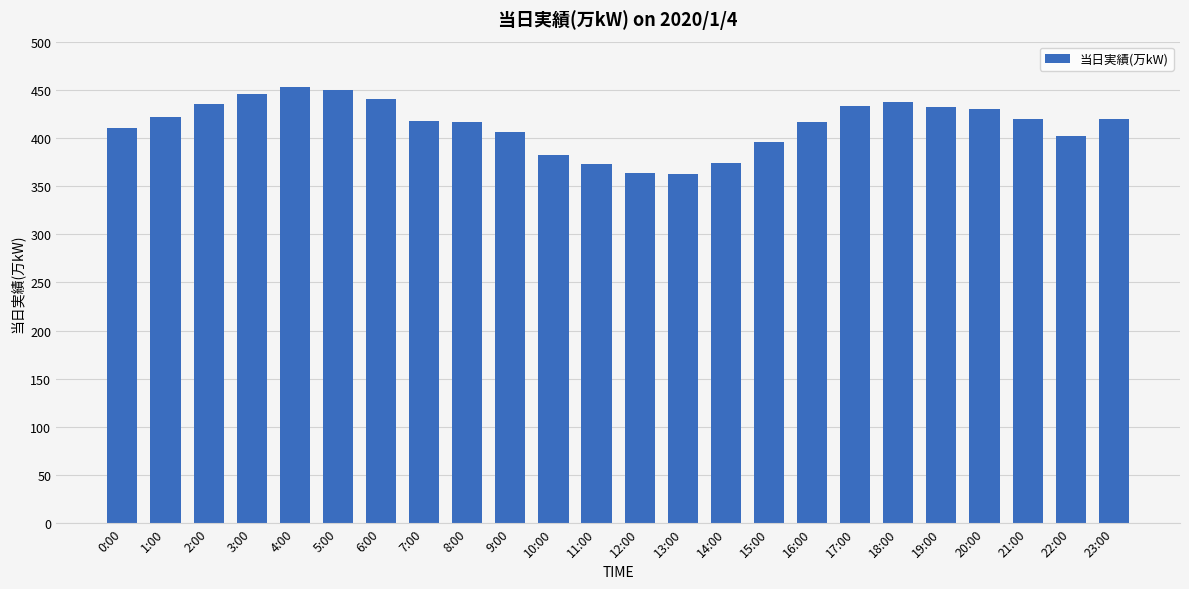

What is the change in value from 21:00 to 22:00?

-18